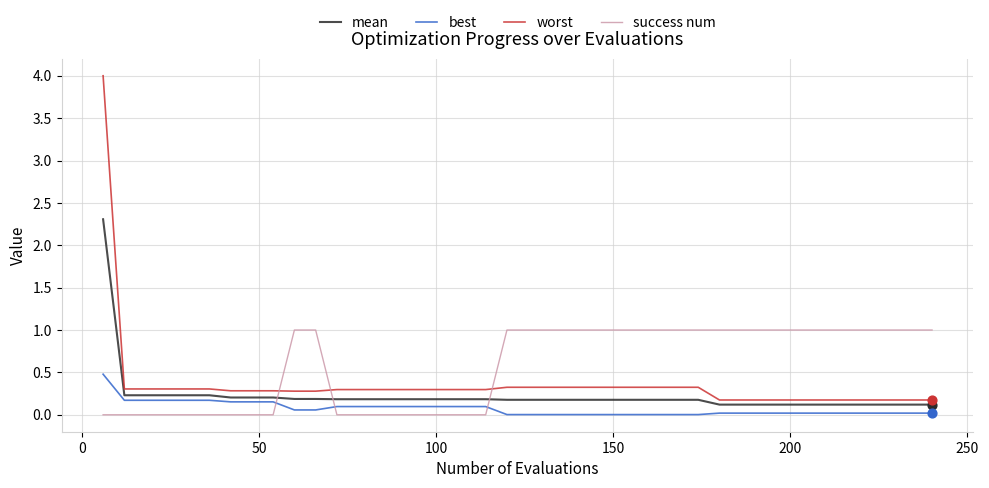

What are all the series names shown in the legend?

mean, best, worst, success num